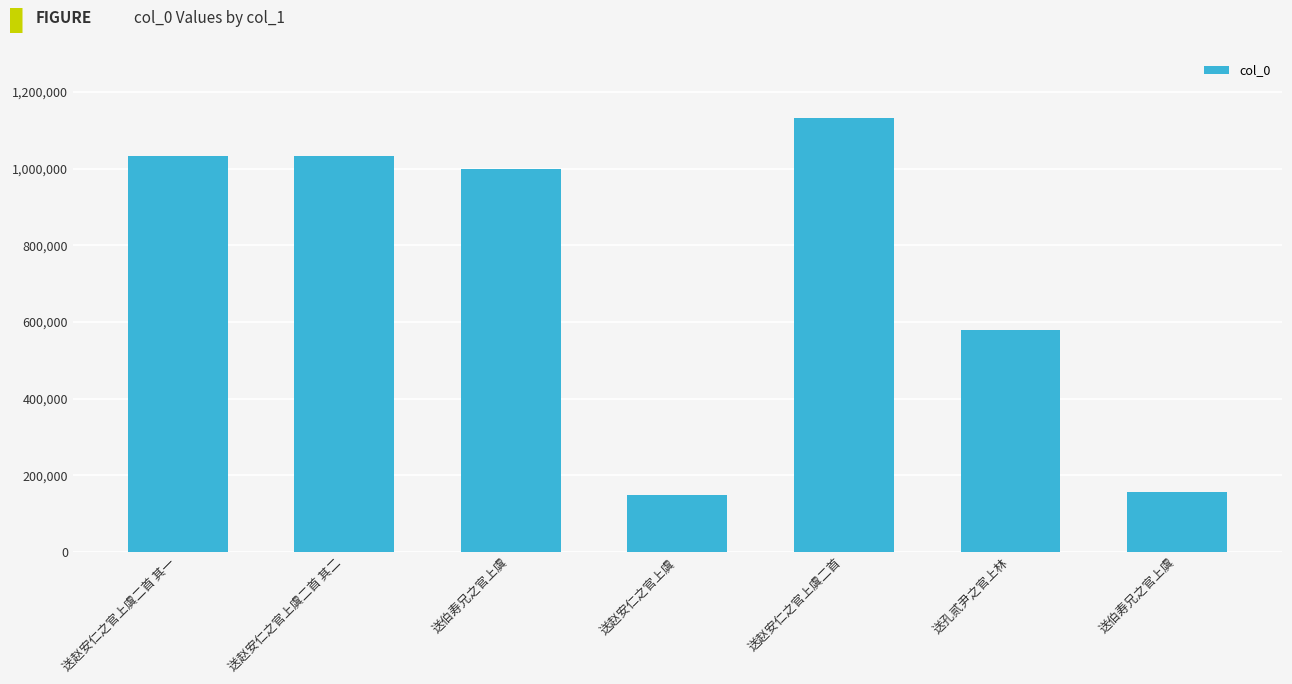

Read the value at 送孔贰尹之官上林, to the nearest 100.

578000